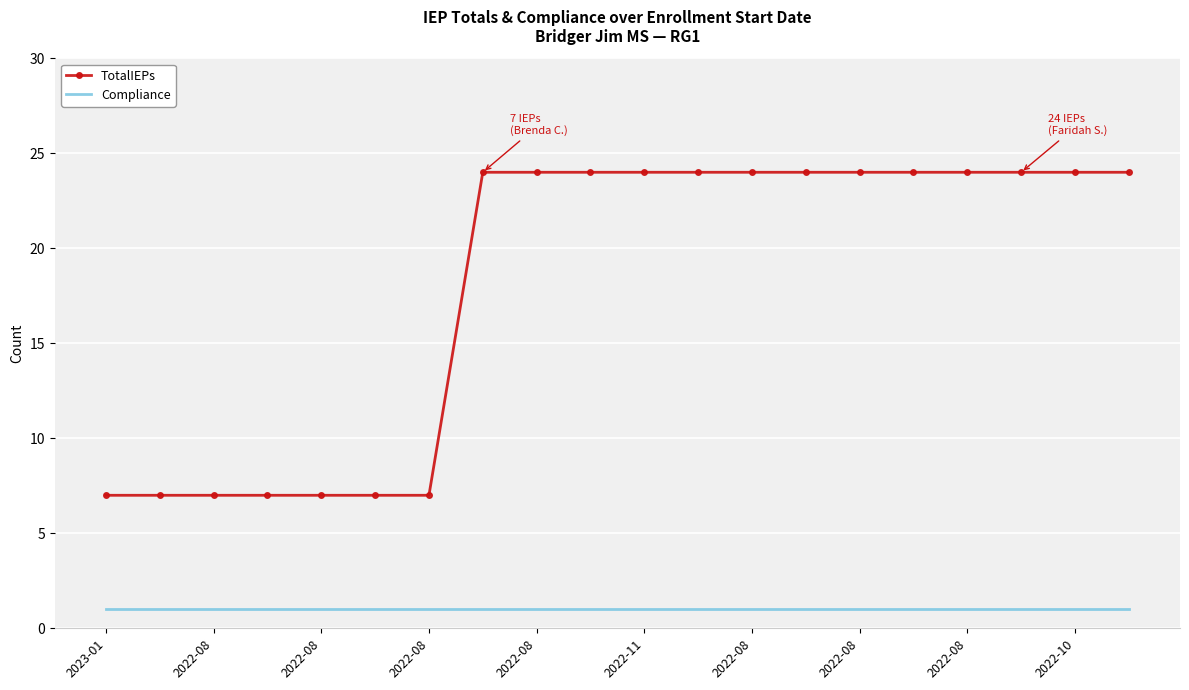

What are all the series names shown in the legend?

TotalIEPs, Compliance